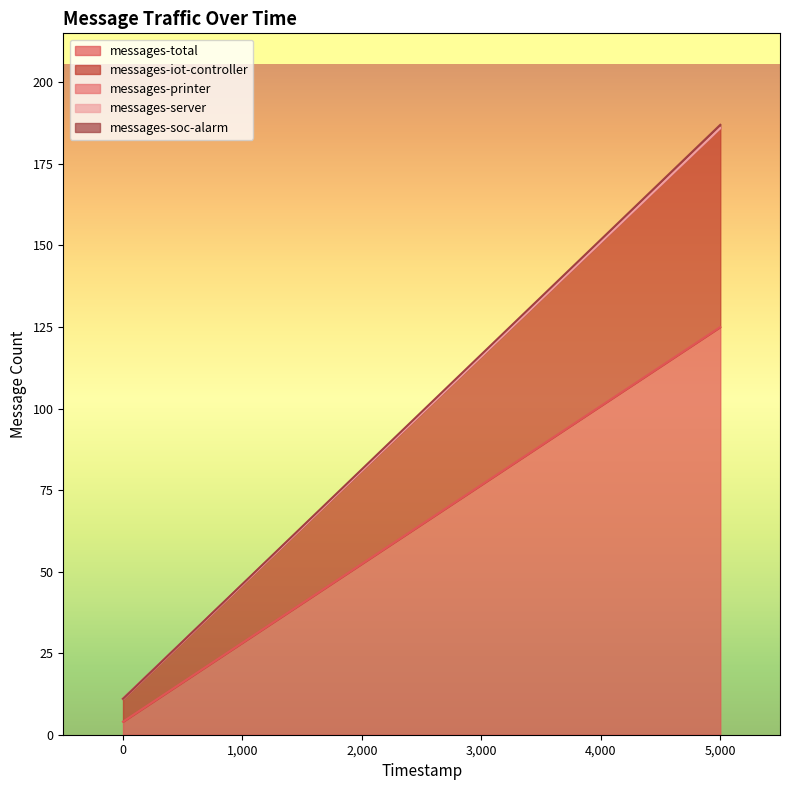

How many data points does each series have?

2